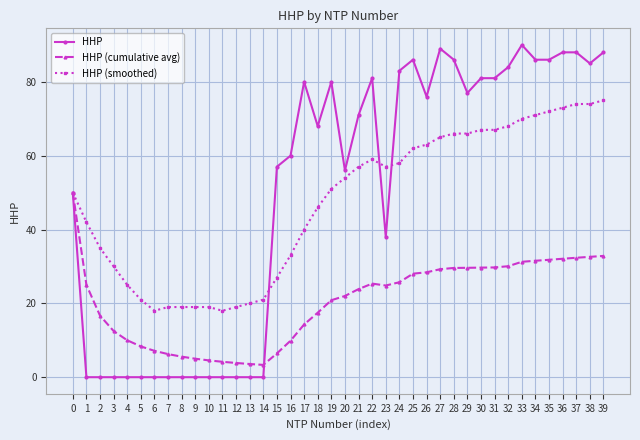

What is the sum of all HHP values?

1995.0